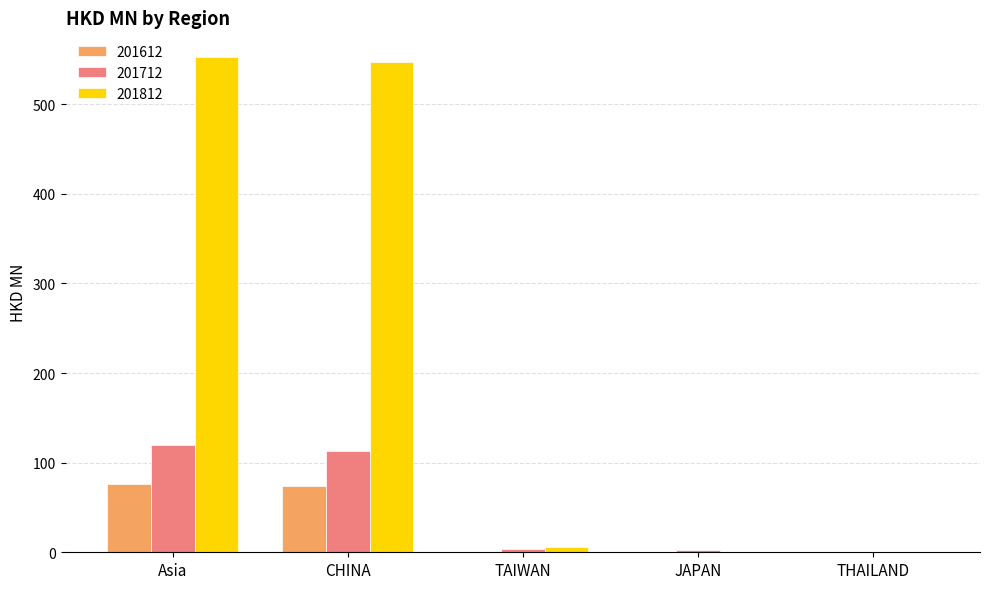

What is the maximum value for 201612?

76.0